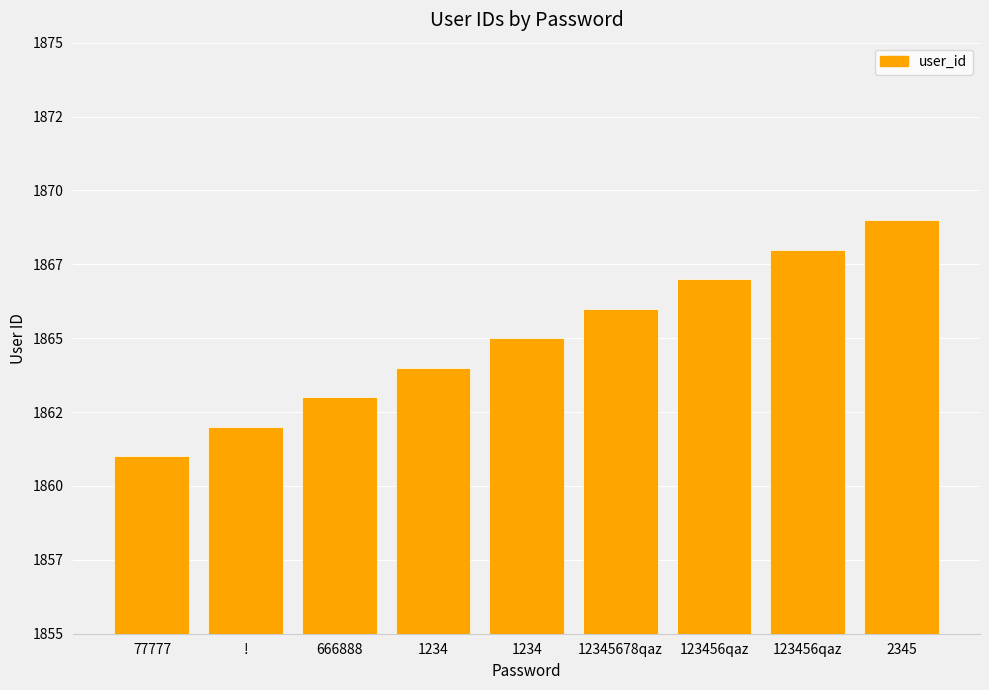

Reading left to right, list all the values displayed in this chart.

1861	1862	1863	1864	1865	1866	1867	1868	1869